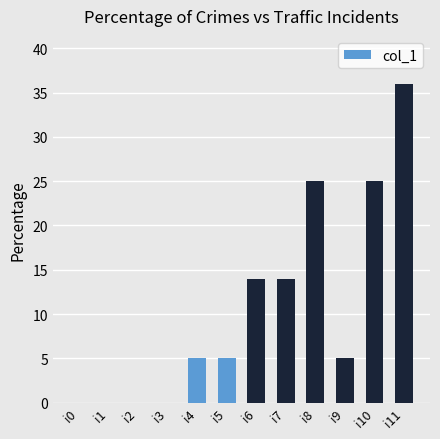

What is the greatest value displayed?

36